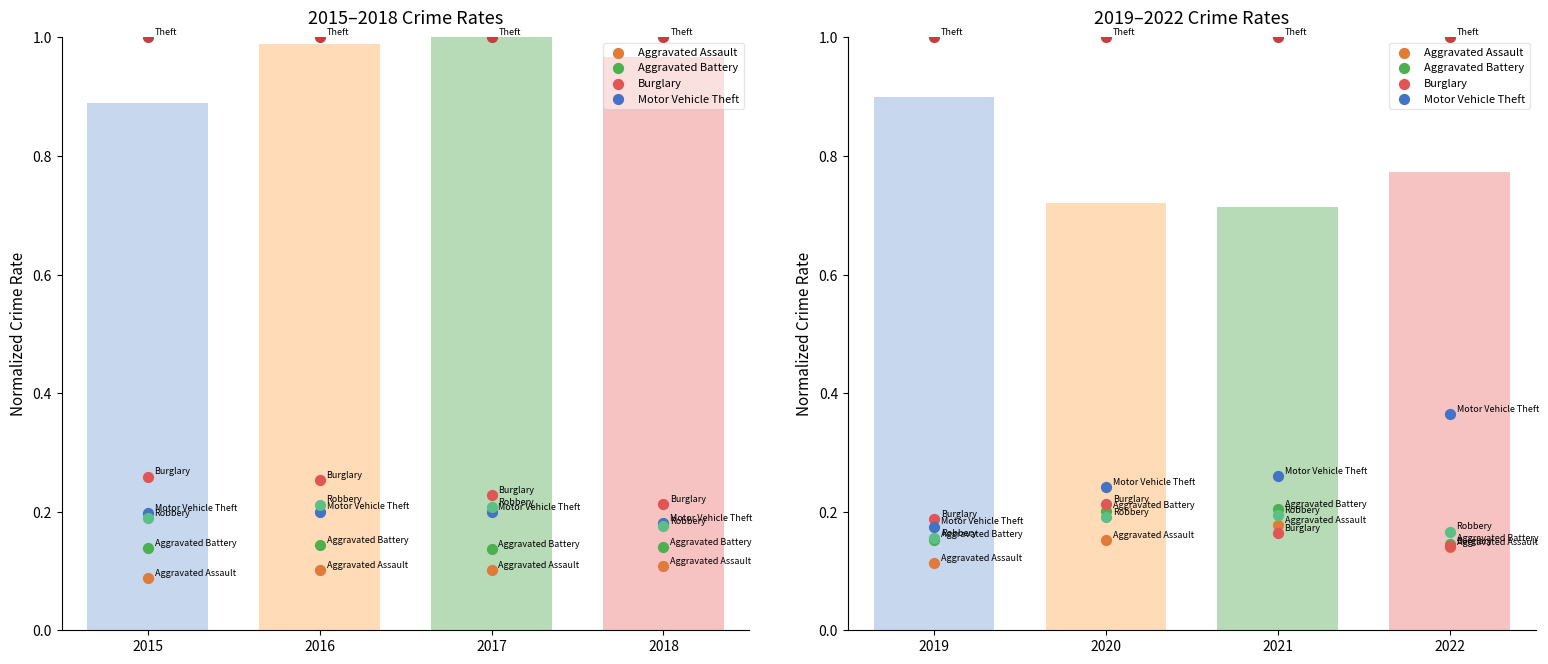

Which series contains the highest Y value?

Theft